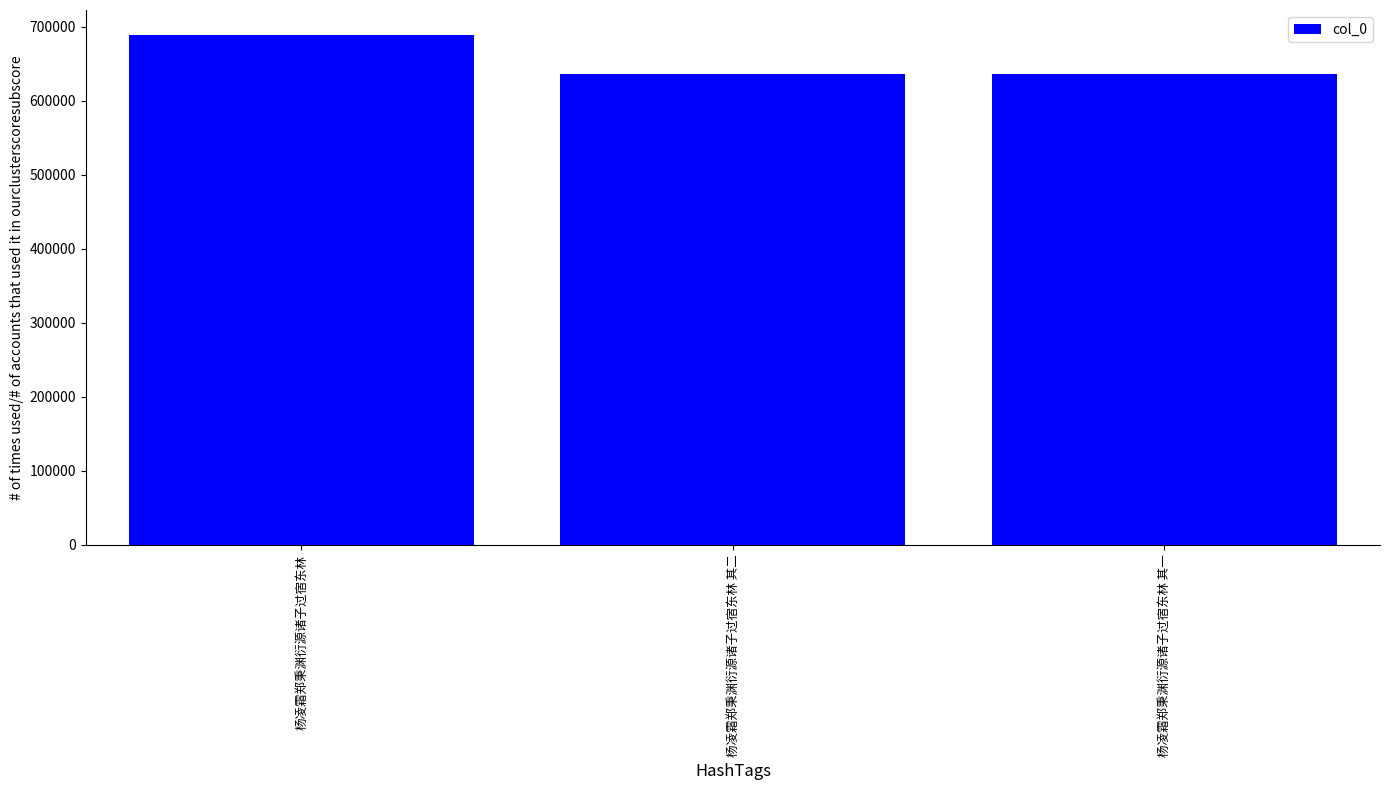

Where does the data first go above 635812?

杨凌霜郑秉渊衍源诸子过宿东林